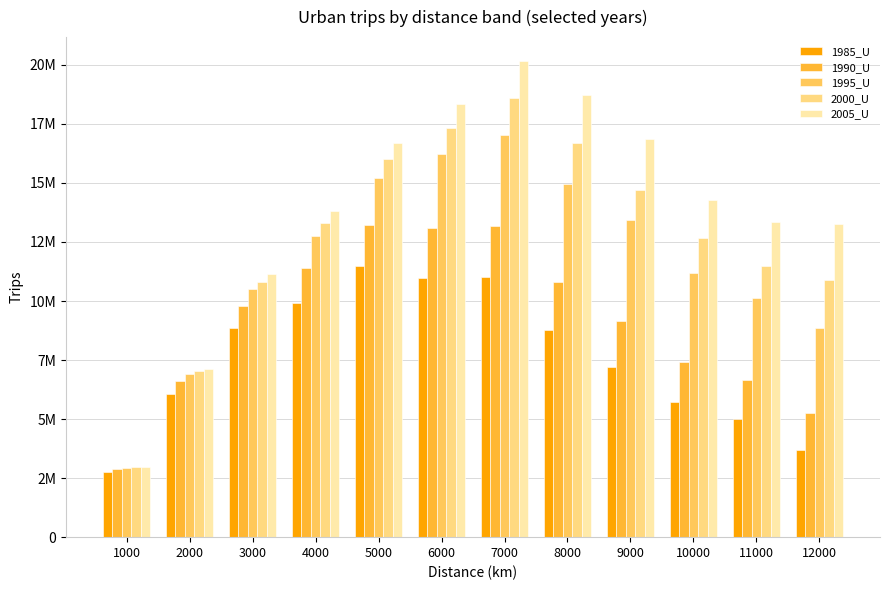

Are the bars grouped side by side (vs. stacked)?

Yes